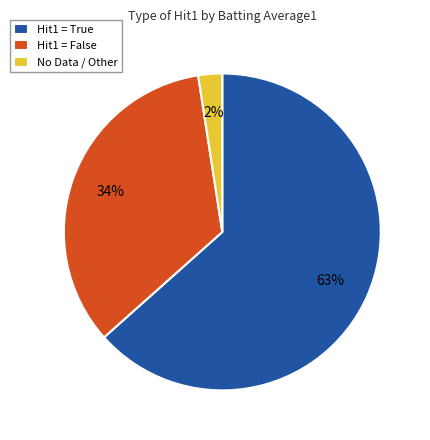

Is there a majority slice in this chart?

Yes